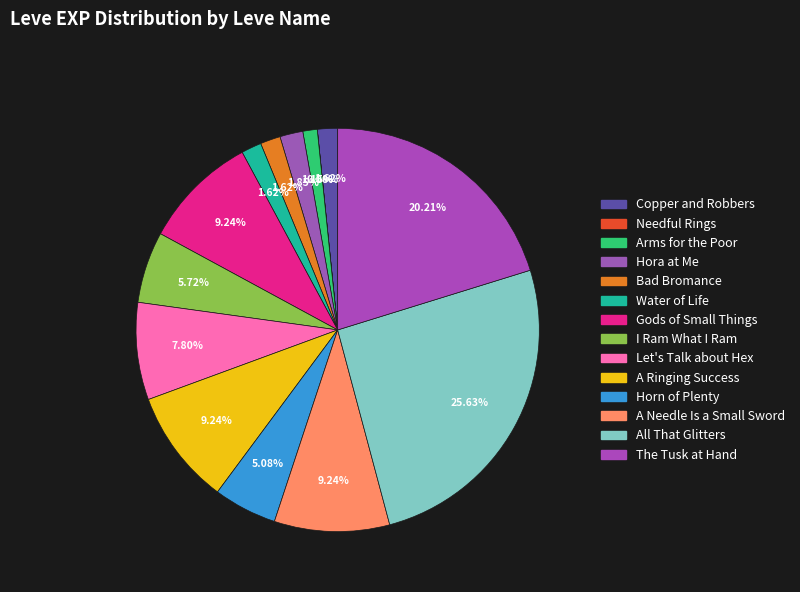

To the nearest percent, what portion does Horn of Plenty represent?

5%